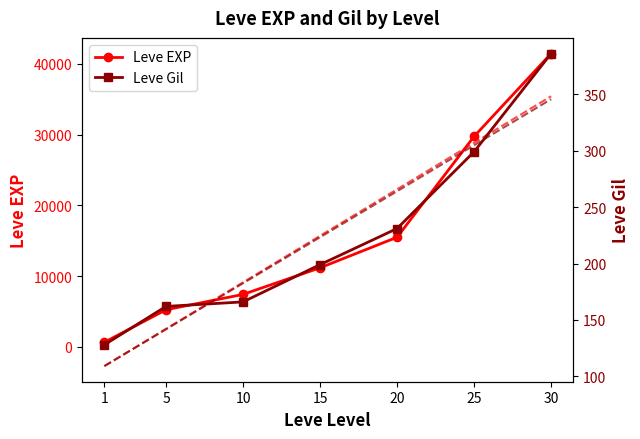

True or false: Leve EXP and Leve Gil cross at least once.

False